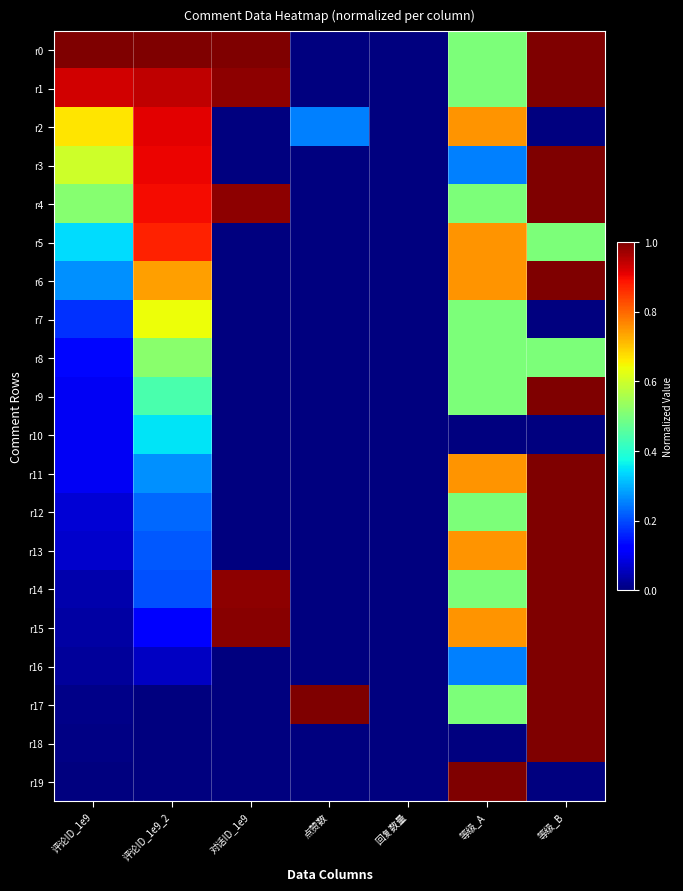

Which series has the largest total across all categories?

r0